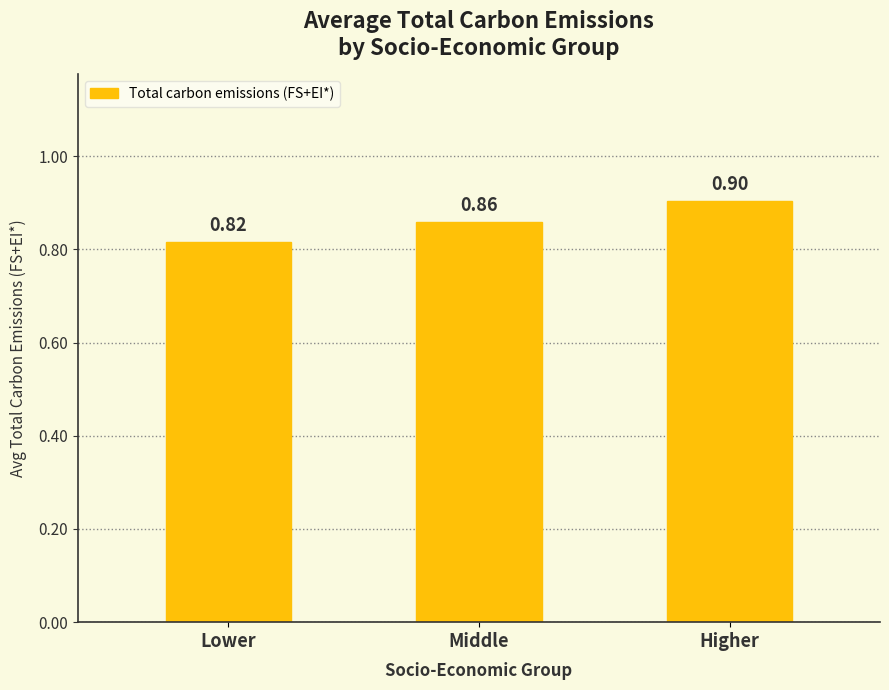

What is the label of the 1st bar from the left?

Lower